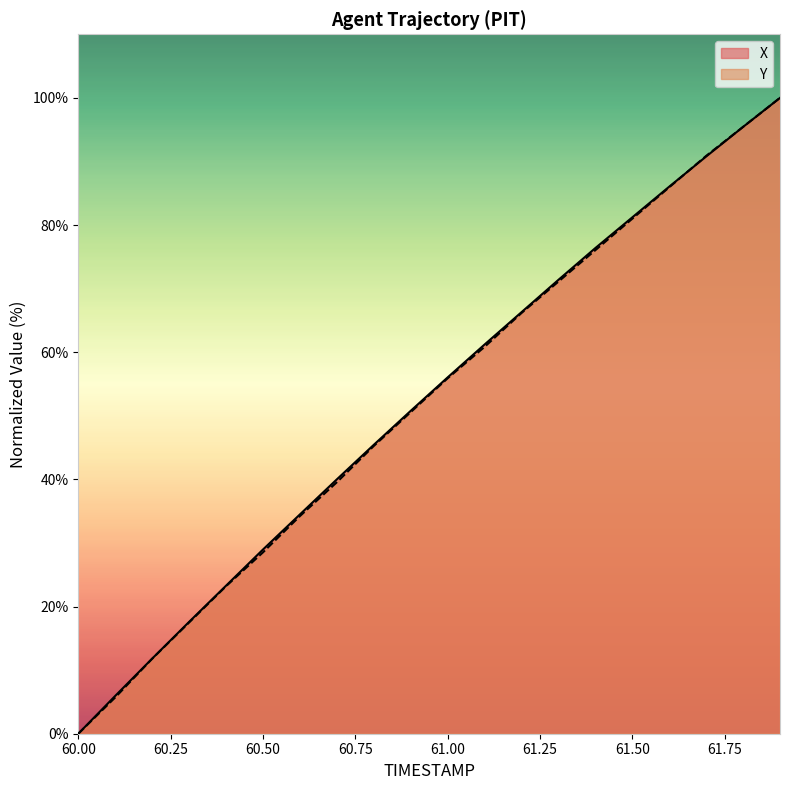

How many lines are shown in the chart?

2